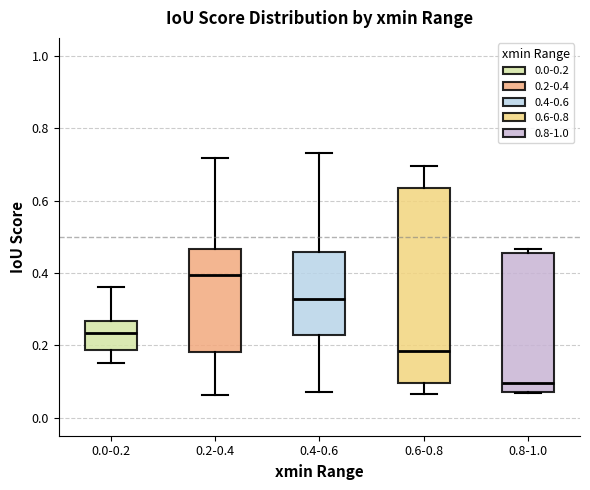

Reading left to right, read every box against the y-axis: the position of its median line, the range the box covers, and the ends of its whiskers. The values are not printed on the chart, so give them approximately, as read against the axis.

0.0-0.2: median 0.24, box 0.18 to 0.26, whiskers 0.16 to 0.36
0.2-0.4: median 0.40, box 0.18 to 0.46, whiskers 0.06 to 0.72
0.4-0.6: median 0.32, box 0.22 to 0.46, whiskers 0.06 to 0.74
0.6-0.8: median 0.18, box 0.10 to 0.64, whiskers 0.06 to 0.70
0.8-1.0: median 0.10, box 0.08 to 0.46, whiskers 0.06 to 0.46 (just above the box's upper edge)